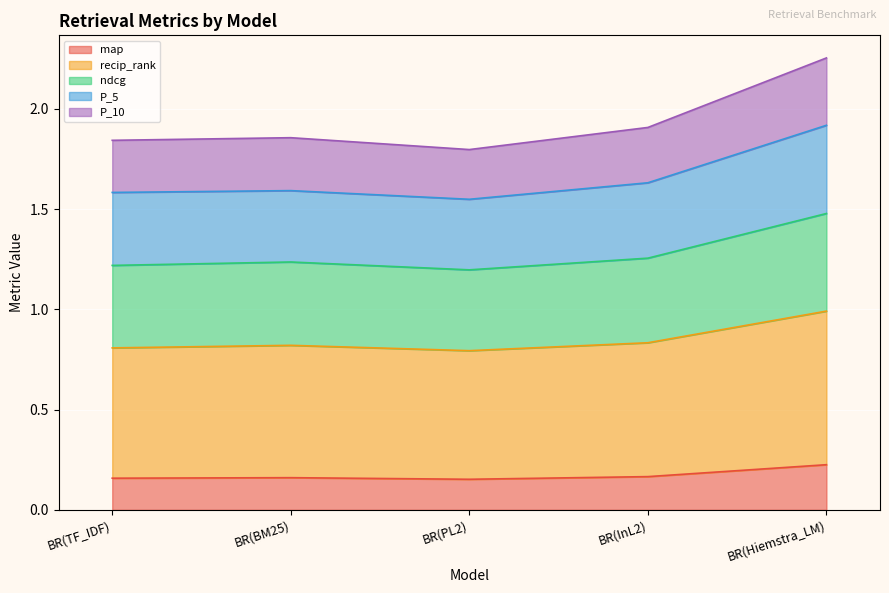

The map series shows 0.3 at BR(Hiemstra_LM). True or false?

False